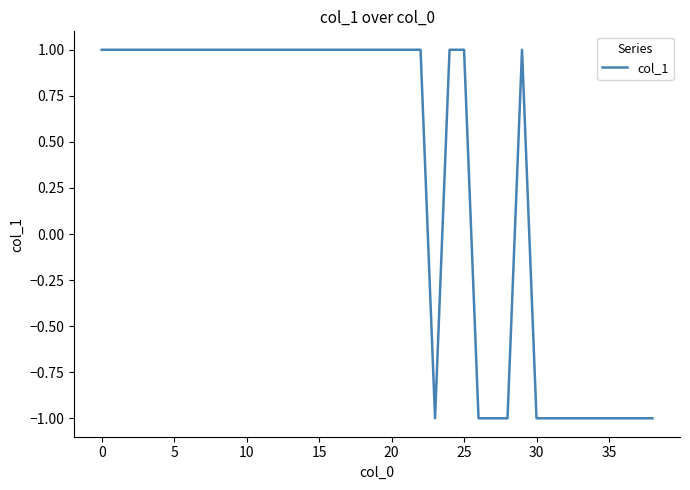

Where is the first local maximum?

29